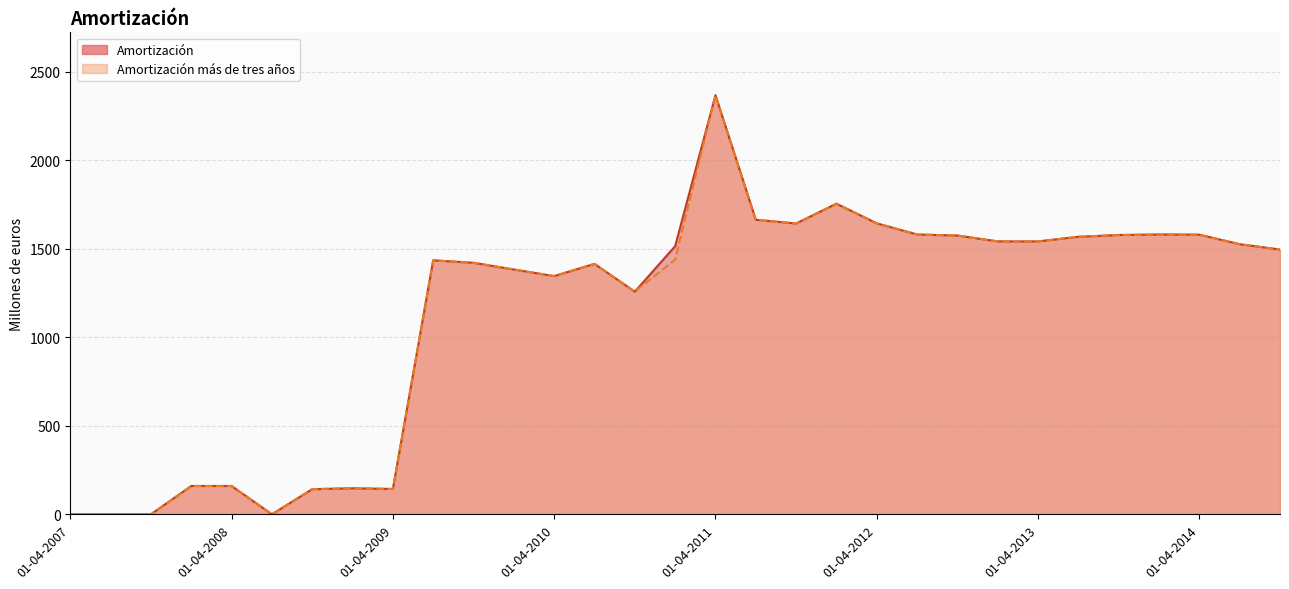

At which category does Amortización reach its first local valley?

01-07-2008